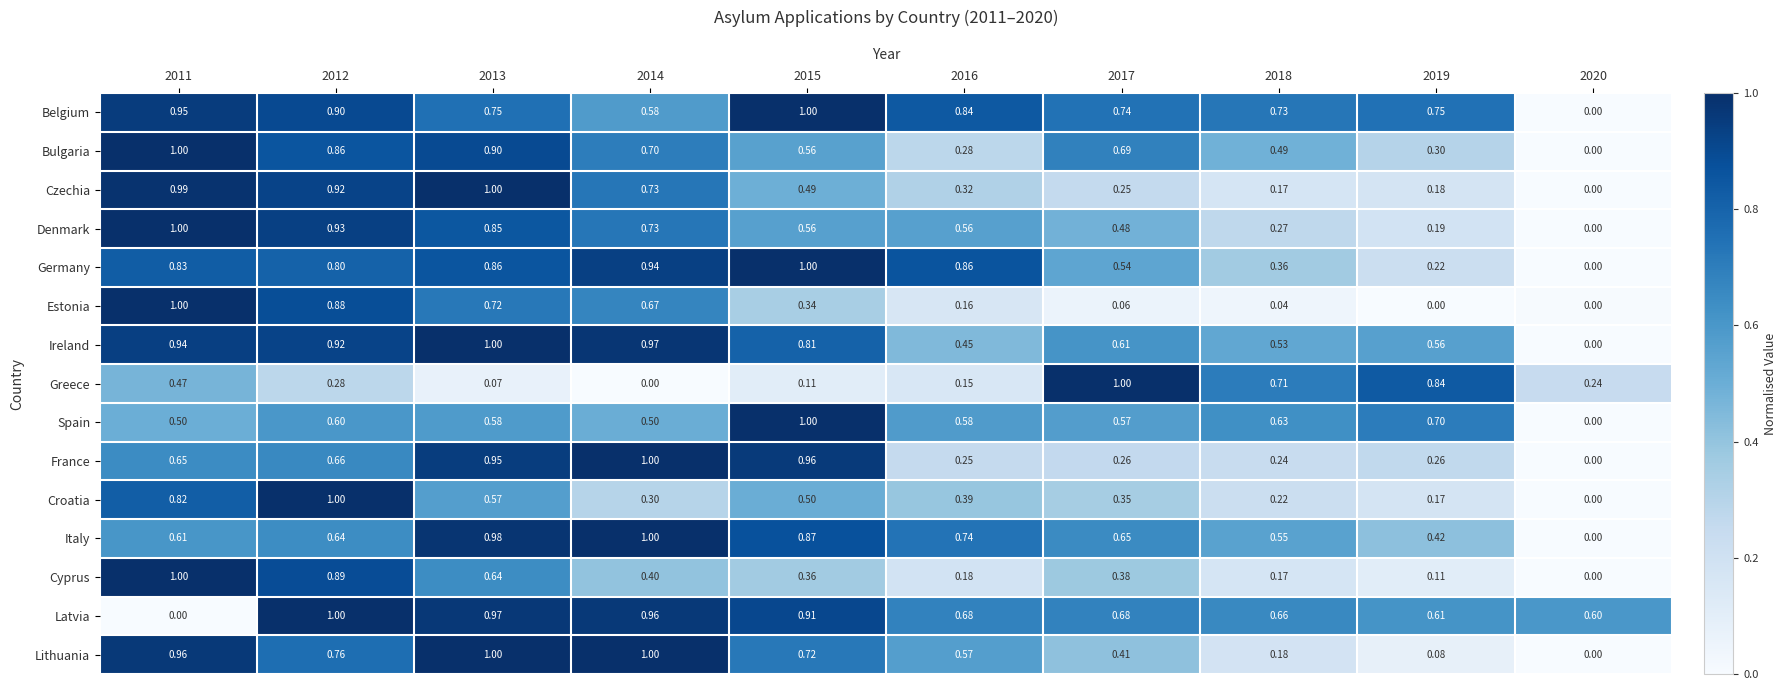

Is the value of France at 2014 greater than the value of Greece at 2011?

Yes